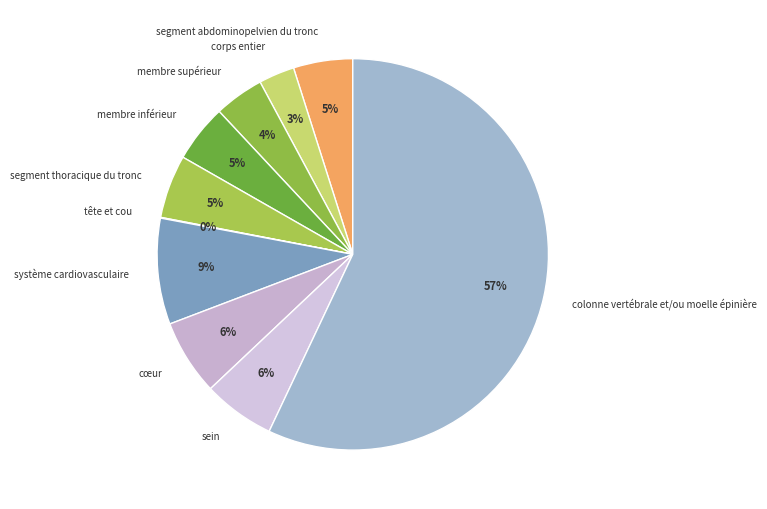

Which has a higher value, corps entier or système cardiovasculaire?

système cardiovasculaire